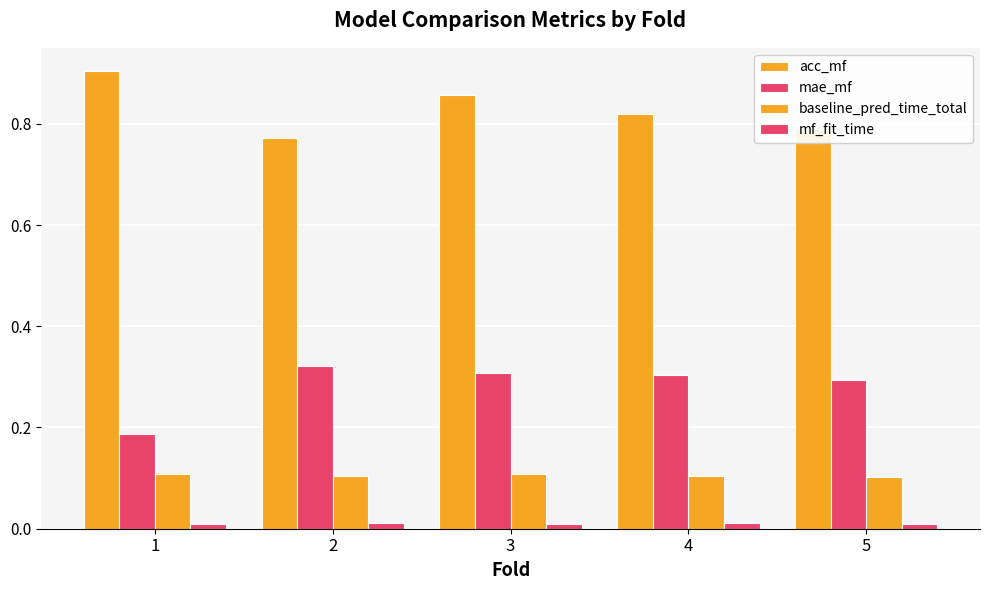

Is it true that baseline_pred_time_total equals 0.1 at 4?

True